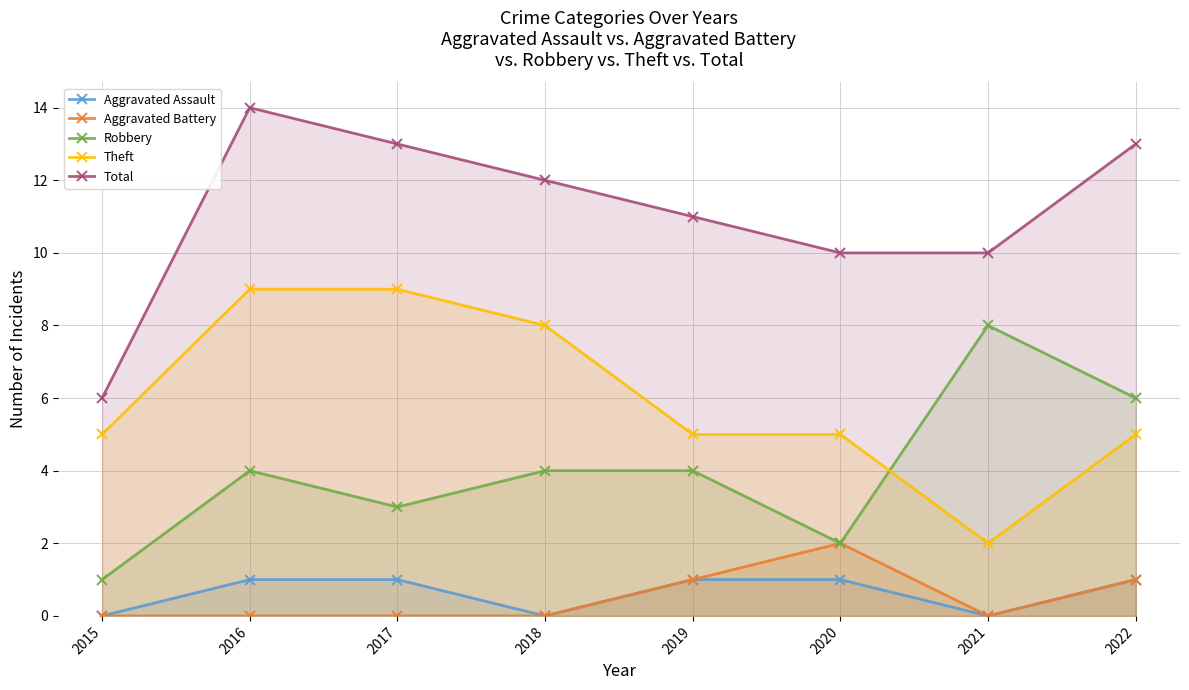

Count the Robbery values in the range 3 to 6.

5